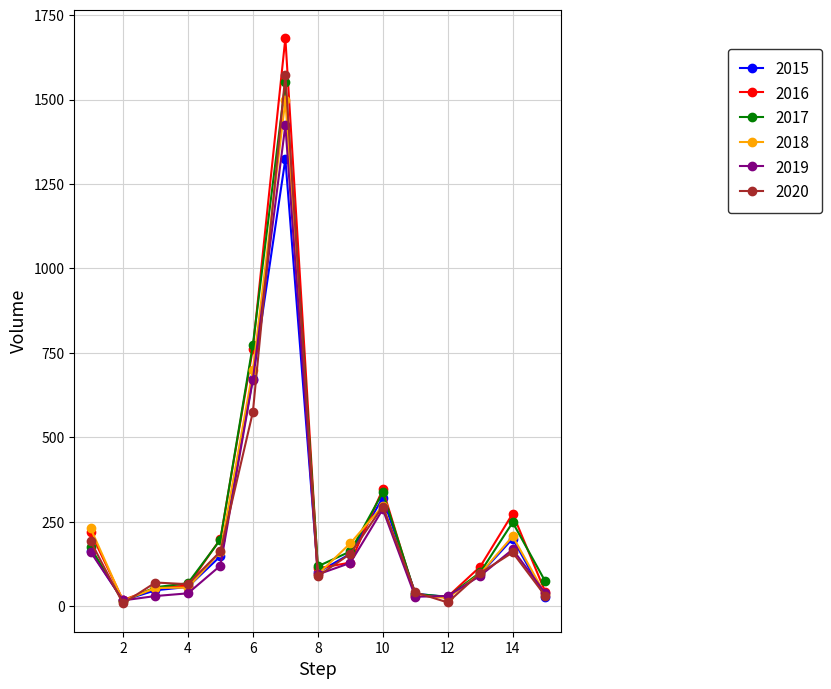

Which series has the largest range (max minus min)?

2016